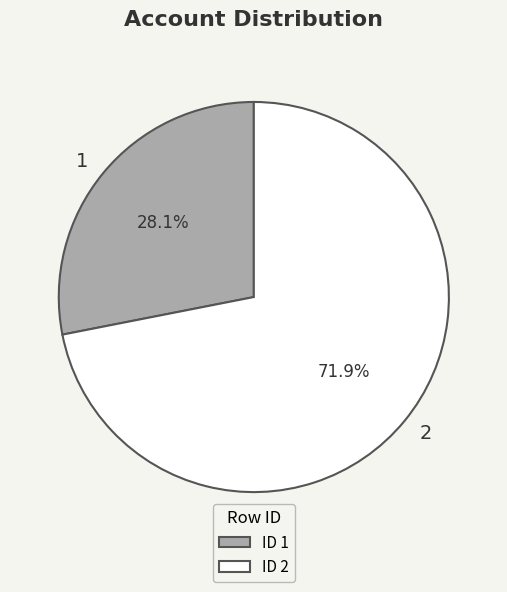

How many segments does this pie chart have?

2